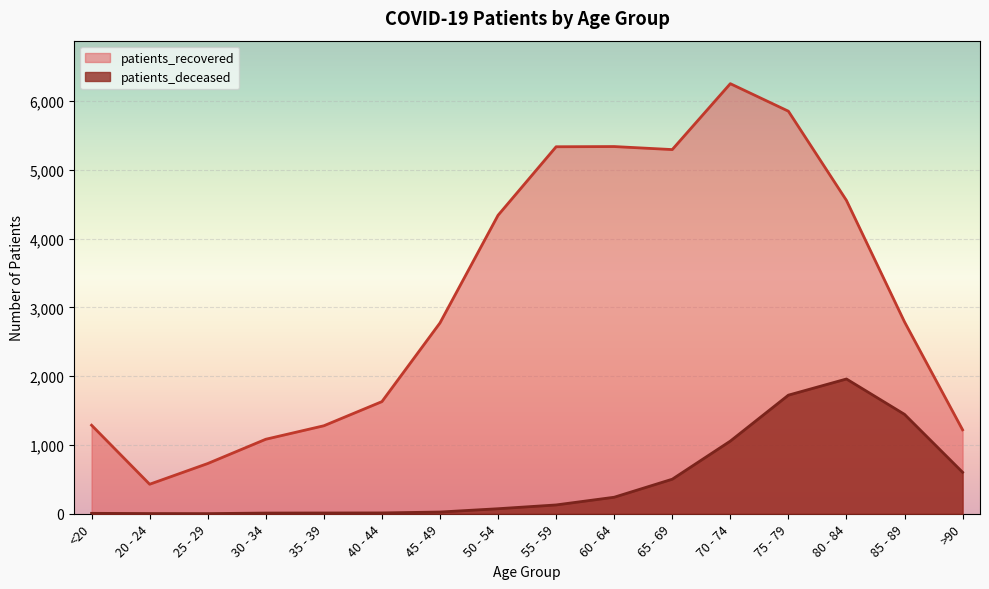

What is the highest value of the patients_recovered series?

6252